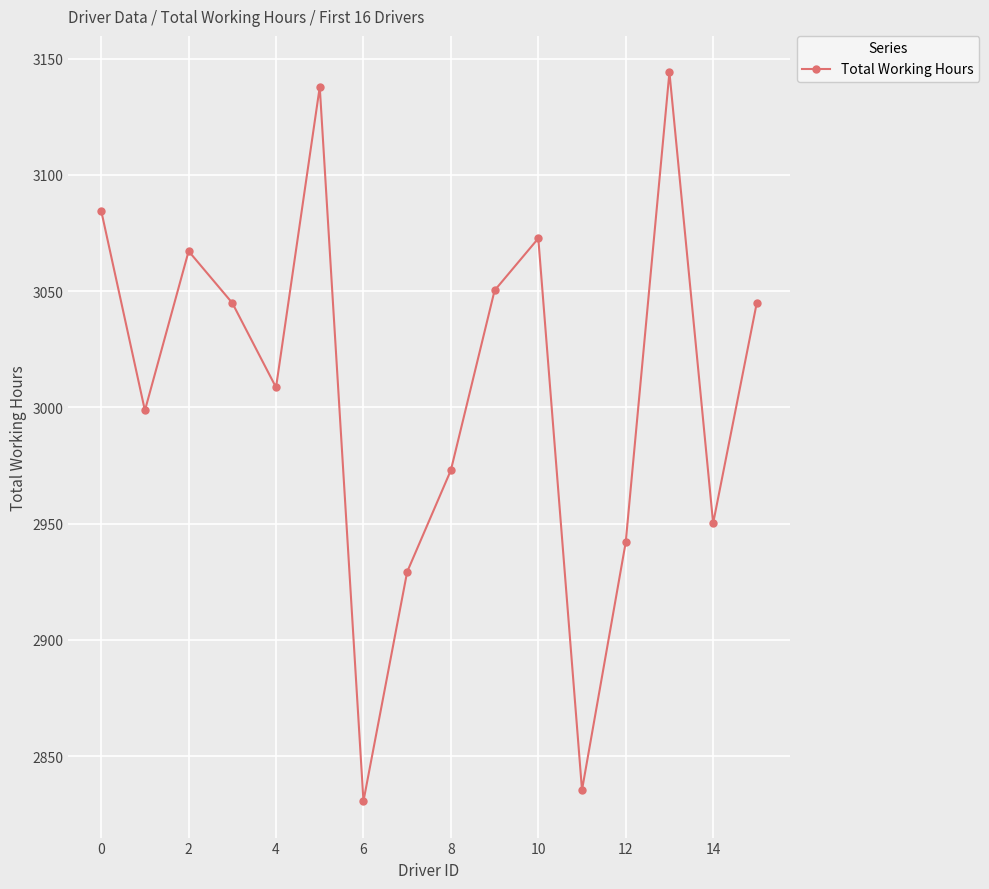

What is the difference between the maximum and minimum values?

313.4